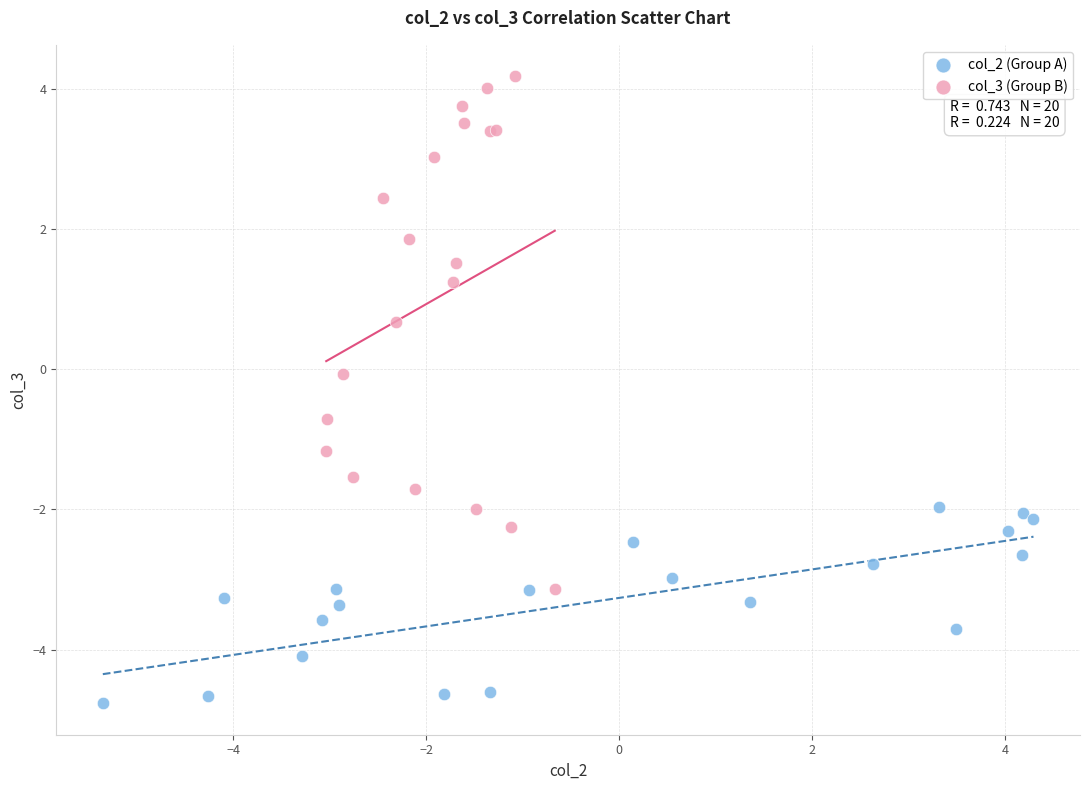

Which series has the widest spread of Y values?

col_3 (Group B)